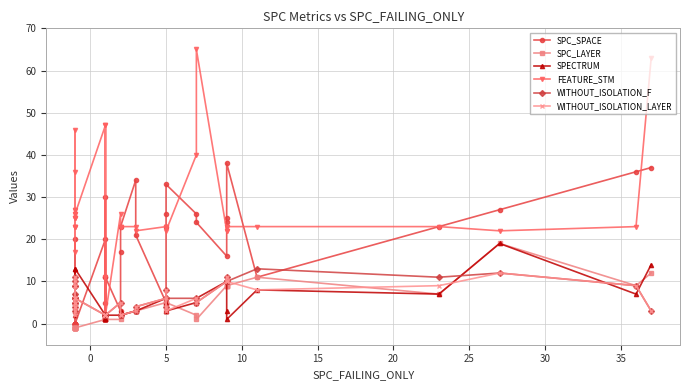

True or false: SPECTRUM and FEATURE_STM intersect in this chart.

False